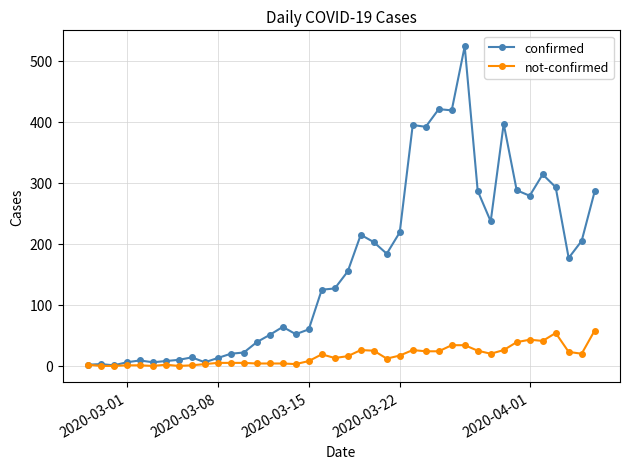

At how many categories does at least one series exceed 349?

6